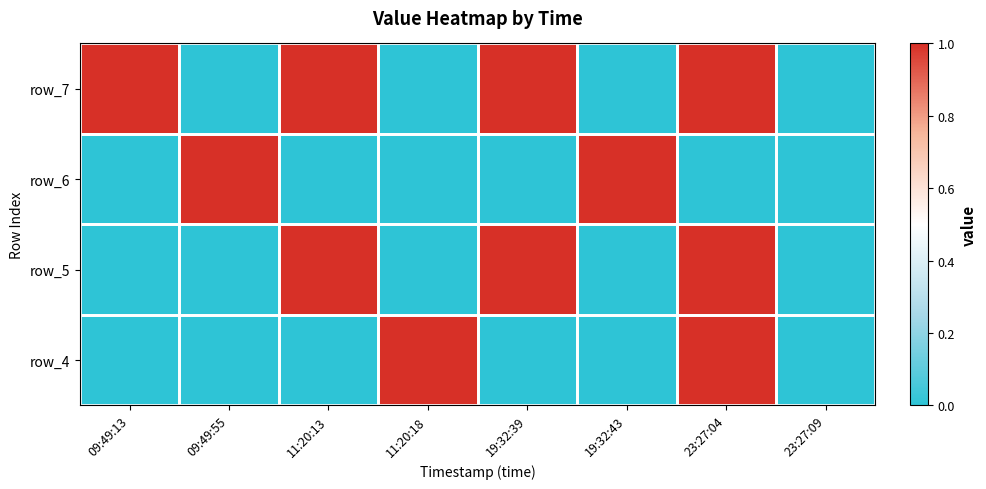

Which has a higher value, 19:32:39 or 23:27:09?

19:32:39